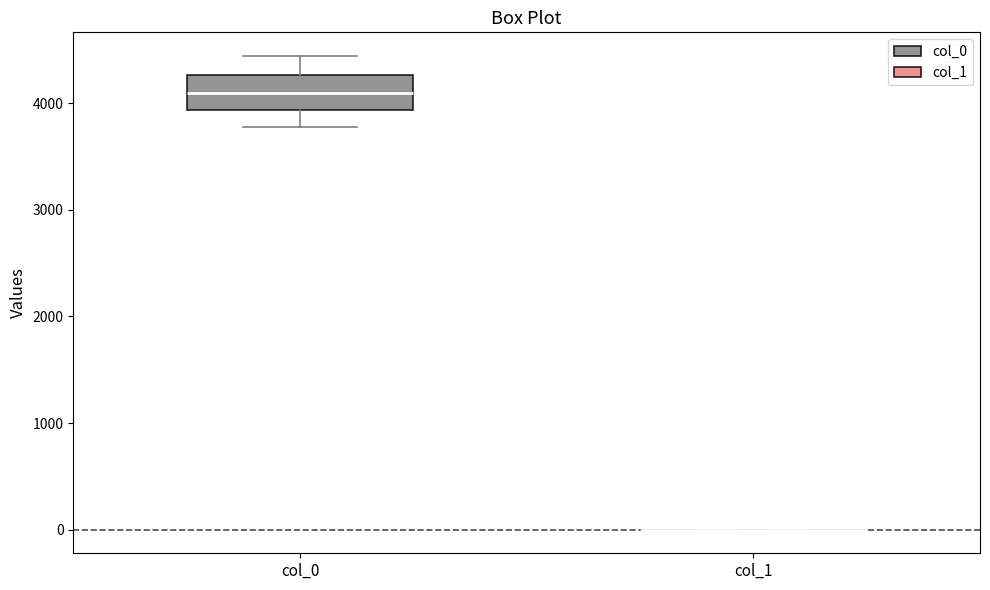

Reading left to right, transcribe this box plot: for each box, give where its median line is, the range the box spans, and where its two whiskers end, as read against the y-axis. The values are not printed on the chart, so give them approximately, as read against the axis.

col_0: median 4100, box 3900 to 4300, whiskers 3800 to 4400
col_1: box collapsed to a line at 0, whiskers 0 to 0